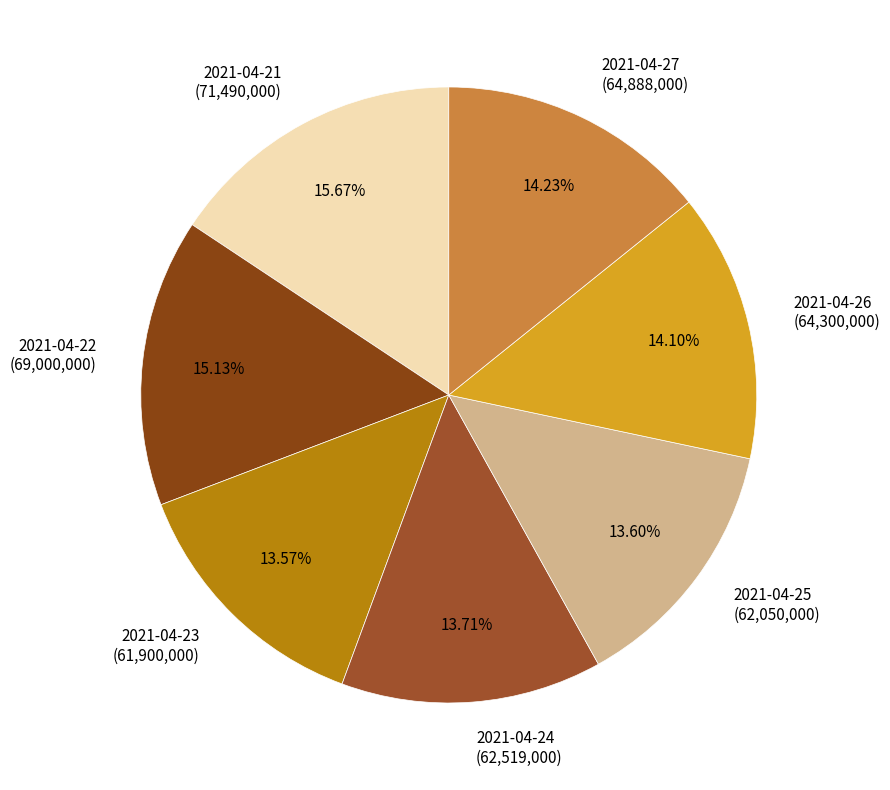

How many slices are in this pie chart?

7